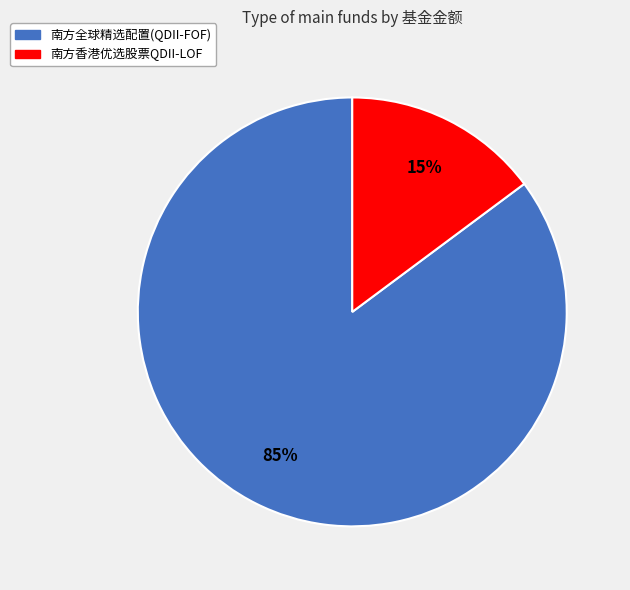

What percentage is the 南方香港优选股票QDII-LOF slice, to the nearest percent?

15%